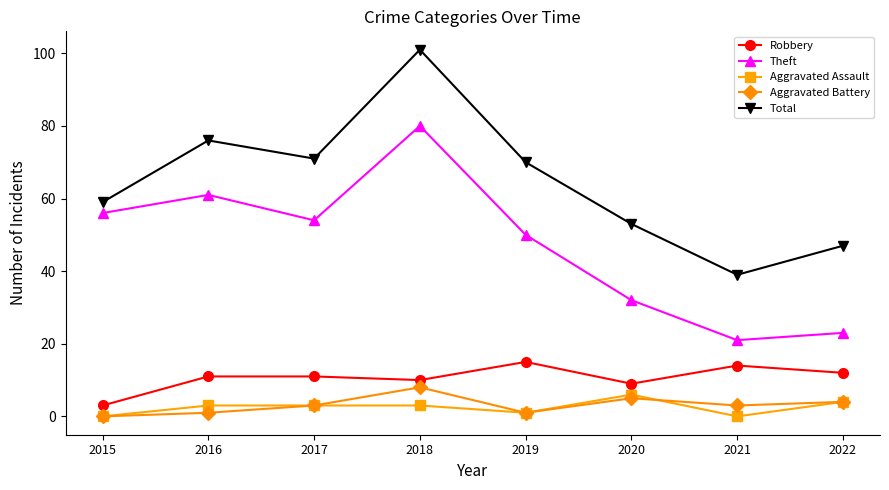

At how many categories does at least one series exceed 82?

1